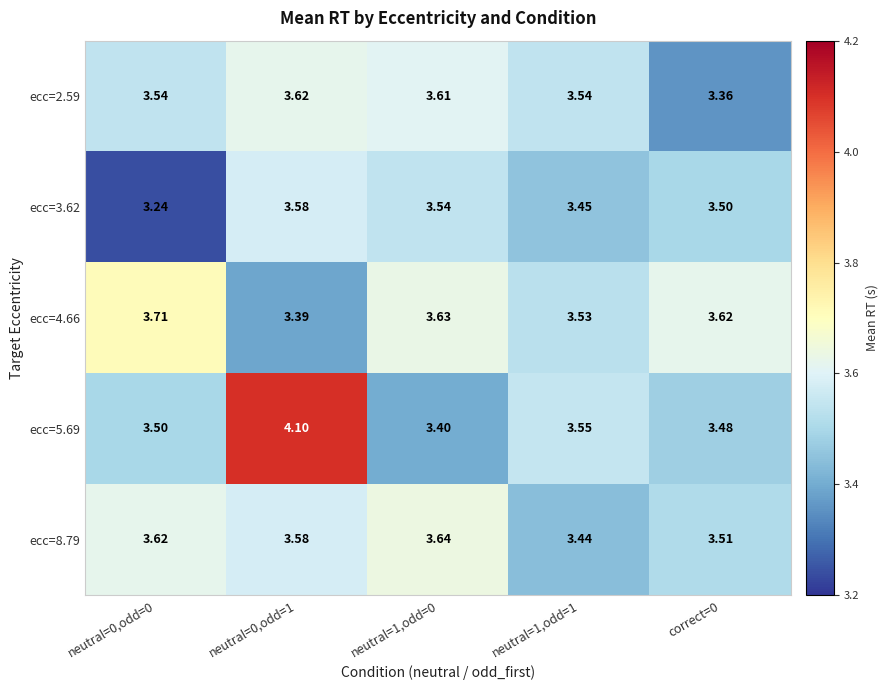

At which category is the sum across all series the highest?

neutral=0,odd=1